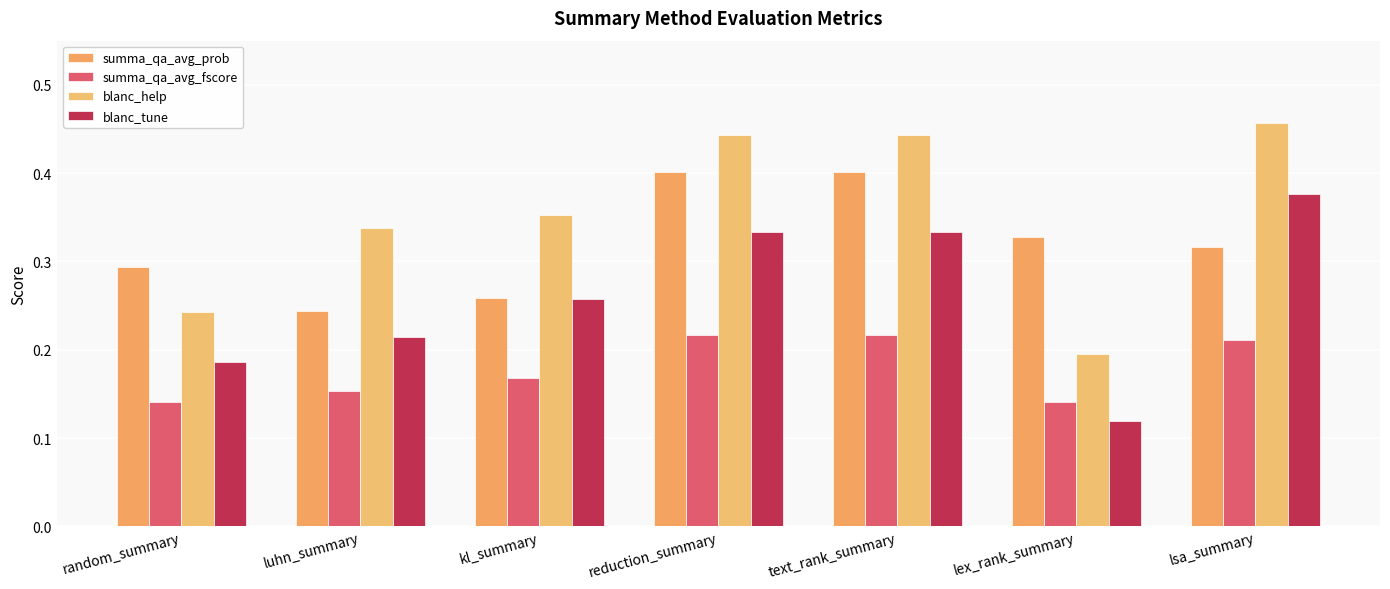

How many groups of bars are there?

7